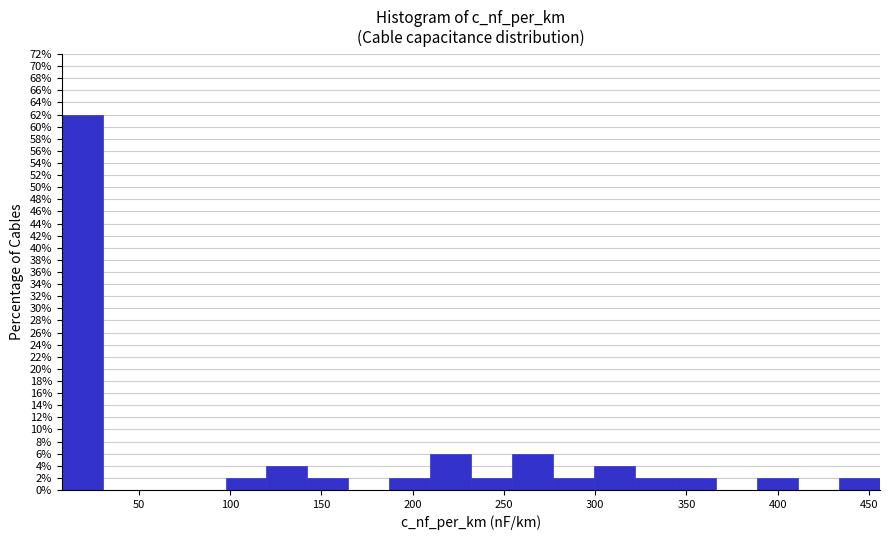

Reading left to right, transcribe this chart: for each bar, give the range it covers on the x-axis and its height. Neither the bar edges nor the heights are printed on the chart, so give them approximately, as read against the axes.

10 to 30: 62
30 to 55: 0
55 to 75: 0
75 to 100: 0
100 to 120: 2
120 to 140: 4
140 to 165: 2
165 to 185: 0
185 to 210: 2
210 to 230: 6
230 to 255: 2
255 to 275: 6
275 to 300: 2
300 to 320: 4
320 to 345: 2
345 to 365: 2
365 to 390: 0
390 to 410: 2
410 to 435: 0
435 to 455: 2